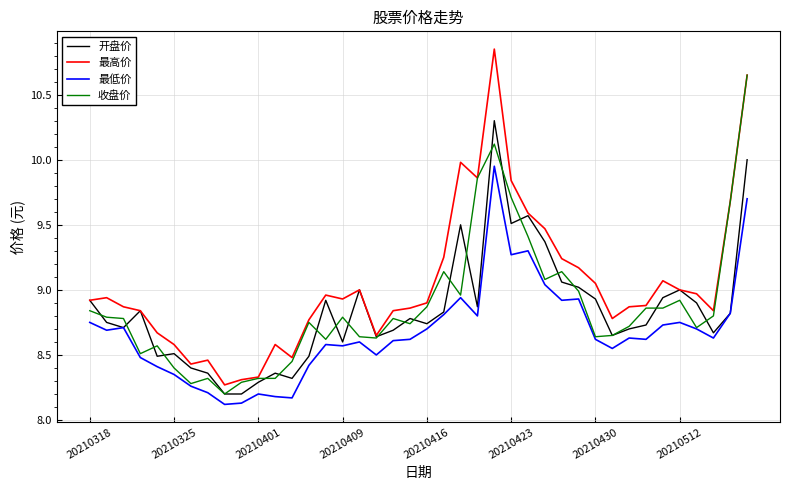

True or false: 最低价 and 最高价 intersect in this chart.

False